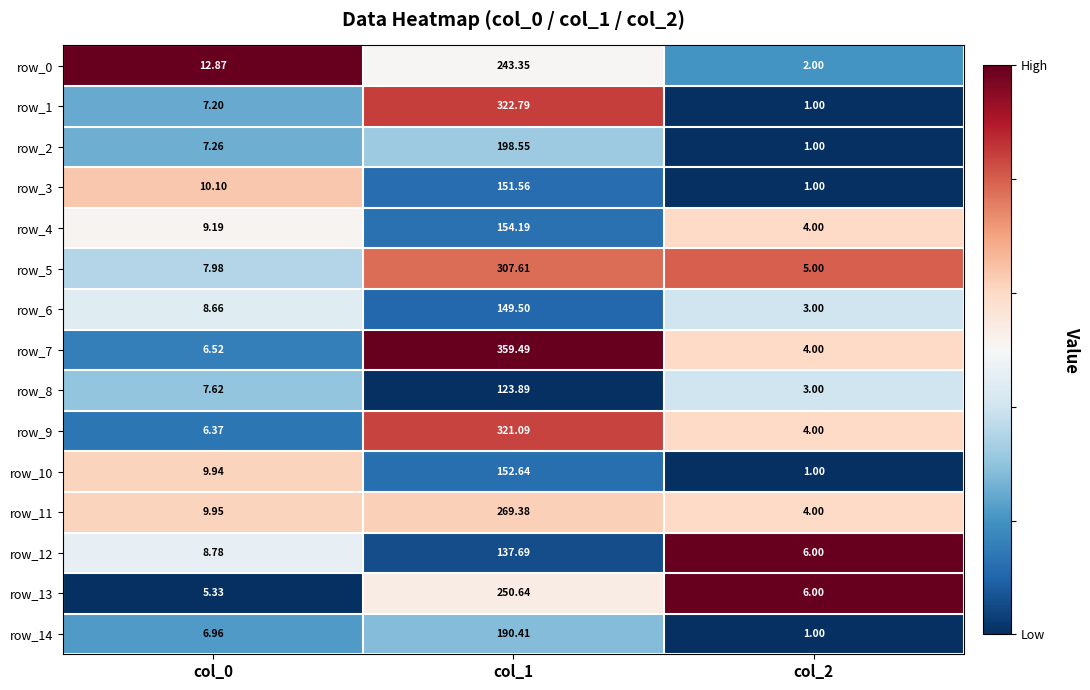

The row_2 series shows -0.3 at col_1. True or false?

False